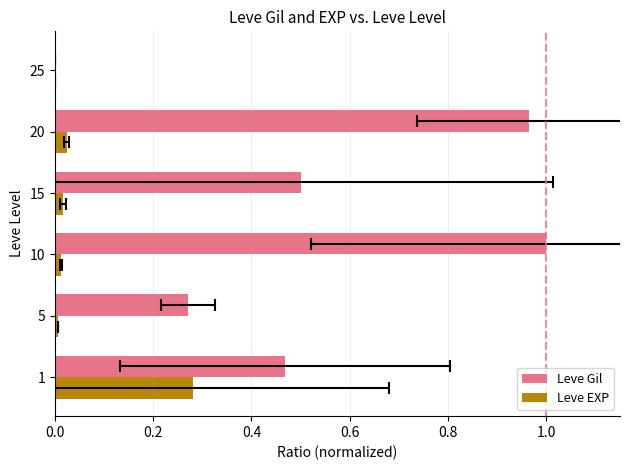

List the series in order of their peak value, highest first.

Leve Gil, Leve EXP